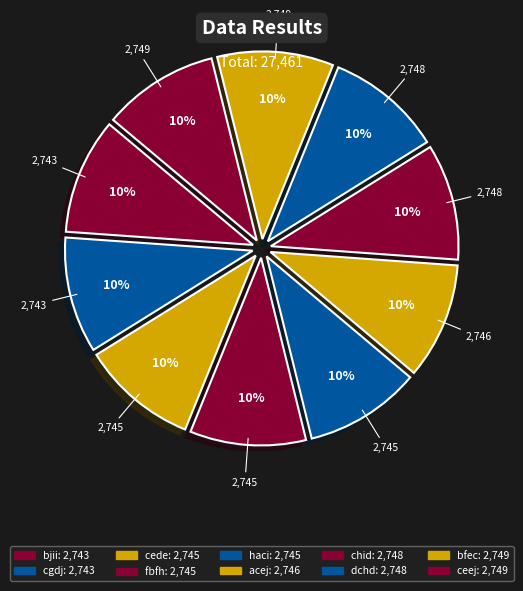

Is there a majority slice in this chart?

No